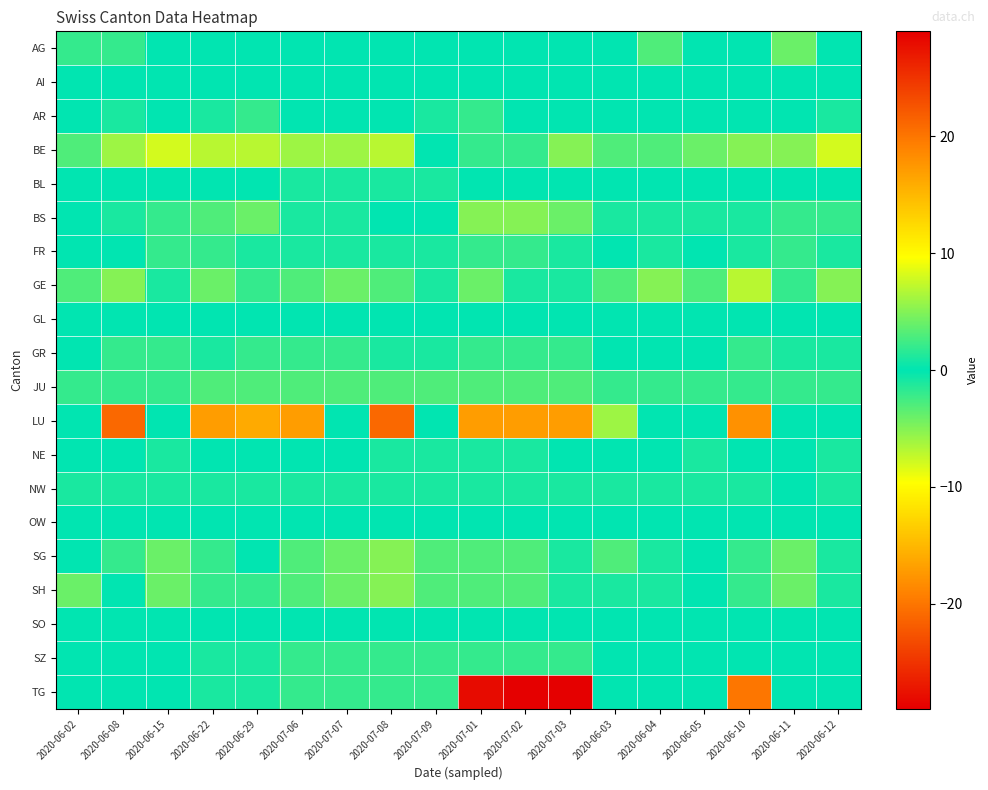

Reading left to right, extract all data points from this chart.

AG: 2020-06-02=-2	2020-06-08=-2	2020-06-15=0	2020-06-22=0	2020-06-29=0	2020-07-06=0	2020-07-07=0	2020-07-08=0	2020-07-09=0	2020-07-01=0	2020-07-02=0	2020-07-03=0	2020-06-03=0	2020-06-04=-3	2020-06-05=0	2020-06-10=0	2020-06-11=-4	2020-06-12=0
AI: 2020-06-02=0	2020-06-08=0	2020-06-15=0	2020-06-22=0	2020-06-29=0	2020-07-06=0	2020-07-07=0	2020-07-08=0	2020-07-09=0	2020-07-01=0	2020-07-02=0	2020-07-03=0	2020-06-03=0	2020-06-04=0	2020-06-05=0	2020-06-10=0	2020-06-11=0	2020-06-12=0
AR: 2020-06-02=0	2020-06-08=-1	2020-06-15=0	2020-06-22=-1	2020-06-29=2	2020-07-06=0	2020-07-07=0	2020-07-08=0	2020-07-09=-1	2020-07-01=2	2020-07-02=0	2020-07-03=0	2020-06-03=0	2020-06-04=0	2020-06-05=0	2020-06-10=0	2020-06-11=0	2020-06-12=-1
BE: 2020-06-02=-3	2020-06-08=-6	2020-06-15=-8	2020-06-22=-7	2020-06-29=-7	2020-07-06=-6	2020-07-07=-6	2020-07-08=-7	2020-07-09=0	2020-07-01=-2	2020-07-02=-2	2020-07-03=-5	2020-06-03=-3	2020-06-04=-3	2020-06-05=-4	2020-06-10=-5	2020-06-11=-5	2020-06-12=-8
BL: 2020-06-02=0	2020-06-08=0	2020-06-15=0	2020-06-22=0	2020-06-29=0	2020-07-06=1	2020-07-07=1	2020-07-08=1	2020-07-09=1	2020-07-01=0	2020-07-02=0	2020-07-03=0	2020-06-03=0	2020-06-04=0	2020-06-05=0	2020-06-10=0	2020-06-11=0	2020-06-12=0
BS: 2020-06-02=0	2020-06-08=-1	2020-06-15=-2	2020-06-22=-3	2020-06-29=-4	2020-07-06=-1	2020-07-07=-1	2020-07-08=0	2020-07-09=0	2020-07-01=-5	2020-07-02=-5	2020-07-03=-4	2020-06-03=1	2020-06-04=1	2020-06-05=1	2020-06-10=-1	2020-06-11=-2	2020-06-12=-2
FR: 2020-06-02=0	2020-06-08=0	2020-06-15=-2	2020-06-22=-2	2020-06-29=-1	2020-07-06=-1	2020-07-07=-1	2020-07-08=-1	2020-07-09=-1	2020-07-01=-2	2020-07-02=-2	2020-07-03=-1	2020-06-03=0	2020-06-04=-1	2020-06-05=0	2020-06-10=-1	2020-06-11=-2	2020-06-12=-1
GE: 2020-06-02=3	2020-06-08=5	2020-06-15=1	2020-06-22=4	2020-06-29=2	2020-07-06=3	2020-07-07=4	2020-07-08=3	2020-07-09=1	2020-07-01=4	2020-07-02=1	2020-07-03=1	2020-06-03=3	2020-06-04=5	2020-06-05=3	2020-06-10=7	2020-06-11=2	2020-06-12=5
GL: 2020-06-02=0	2020-06-08=0	2020-06-15=0	2020-06-22=0	2020-06-29=0	2020-07-06=0	2020-07-07=0	2020-07-08=0	2020-07-09=0	2020-07-01=0	2020-07-02=0	2020-07-03=0	2020-06-03=0	2020-06-04=0	2020-06-05=0	2020-06-10=0	2020-06-11=0	2020-06-12=0
GR: 2020-06-02=0	2020-06-08=-2	2020-06-15=-2	2020-06-22=-1	2020-06-29=-2	2020-07-06=-2	2020-07-07=-2	2020-07-08=-1	2020-07-09=-1	2020-07-01=-2	2020-07-02=-2	2020-07-03=-2	2020-06-03=0	2020-06-04=0	2020-06-05=0	2020-06-10=-2	2020-06-11=-1	2020-06-12=-1
JU: 2020-06-02=-2	2020-06-08=-2	2020-06-15=-2	2020-06-22=-3	2020-06-29=-3	2020-07-06=-3	2020-07-07=-3	2020-07-08=-3	2020-07-09=-3	2020-07-01=-3	2020-07-02=-3	2020-07-03=-3	2020-06-03=-2	2020-06-04=-2	2020-06-05=-2	2020-06-10=-2	2020-06-11=-2	2020-06-12=-2
LU: 2020-06-02=0	2020-06-08=-21	2020-06-15=0	2020-06-22=-17	2020-06-29=-16	2020-07-06=-17	2020-07-07=0	2020-07-08=-21	2020-07-09=0	2020-07-01=-17	2020-07-02=-17	2020-07-03=-17	2020-06-03=-6	2020-06-04=0	2020-06-05=0	2020-06-10=-18	2020-06-11=0	2020-06-12=0
NE: 2020-06-02=0	2020-06-08=0	2020-06-15=1	2020-06-22=0	2020-06-29=0	2020-07-06=0	2020-07-07=0	2020-07-08=-1	2020-07-09=-1	2020-07-01=-1	2020-07-02=-1	2020-07-03=0	2020-06-03=0	2020-06-04=0	2020-06-05=1	2020-06-10=0	2020-06-11=0	2020-06-12=1
NW: 2020-06-02=-1	2020-06-08=-1	2020-06-15=-1	2020-06-22=-1	2020-06-29=-1	2020-07-06=-1	2020-07-07=-1	2020-07-08=-1	2020-07-09=-1	2020-07-01=-1	2020-07-02=-1	2020-07-03=-1	2020-06-03=-1	2020-06-04=-1	2020-06-05=-1	2020-06-10=-1	2020-06-11=0	2020-06-12=-1
OW: 2020-06-02=0	2020-06-08=0	2020-06-15=0	2020-06-22=0	2020-06-29=0	2020-07-06=0	2020-07-07=0	2020-07-08=0	2020-07-09=0	2020-07-01=0	2020-07-02=0	2020-07-03=0	2020-06-03=0	2020-06-04=0	2020-06-05=0	2020-06-10=0	2020-06-11=0	2020-06-12=0
SG: 2020-06-02=0	2020-06-08=-2	2020-06-15=-4	2020-06-22=-2	2020-06-29=0	2020-07-06=-3	2020-07-07=-4	2020-07-08=-5	2020-07-09=-3	2020-07-01=-3	2020-07-02=-3	2020-07-03=-1	2020-06-03=-3	2020-06-04=-1	2020-06-05=0	2020-06-10=-2	2020-06-11=-4	2020-06-12=-1
SH: 2020-06-02=4	2020-06-08=0	2020-06-15=-4	2020-06-22=-2	2020-06-29=-2	2020-07-06=-3	2020-07-07=-4	2020-07-08=-5	2020-07-09=-3	2020-07-01=-3	2020-07-02=-3	2020-07-03=-1	2020-06-03=-1	2020-06-04=-1	2020-06-05=0	2020-06-10=-2	2020-06-11=-4	2020-06-12=-1
SO: 2020-06-02=0	2020-06-08=0	2020-06-15=0	2020-06-22=0	2020-06-29=0	2020-07-06=0	2020-07-07=0	2020-07-08=0	2020-07-09=0	2020-07-01=0	2020-07-02=0	2020-07-03=0	2020-06-03=0	2020-06-04=0	2020-06-05=0	2020-06-10=0	2020-06-11=0	2020-06-12=0
SZ: 2020-06-02=0	2020-06-08=0	2020-06-15=0	2020-06-22=-1	2020-06-29=1	2020-07-06=2	2020-07-07=2	2020-07-08=2	2020-07-09=2	2020-07-01=2	2020-07-02=2	2020-07-03=2	2020-06-03=0	2020-06-04=0	2020-06-05=0	2020-06-10=0	2020-06-11=0	2020-06-12=0
TG: 2020-06-02=0	2020-06-08=0	2020-06-15=0	2020-06-22=-1	2020-06-29=-1	2020-07-06=2	2020-07-07=2	2020-07-08=2	2020-07-09=2	2020-07-01=-28	2020-07-02=-29	2020-07-03=-29	2020-06-03=0	2020-06-04=0	2020-06-05=0	2020-06-10=-20	2020-06-11=0	2020-06-12=0